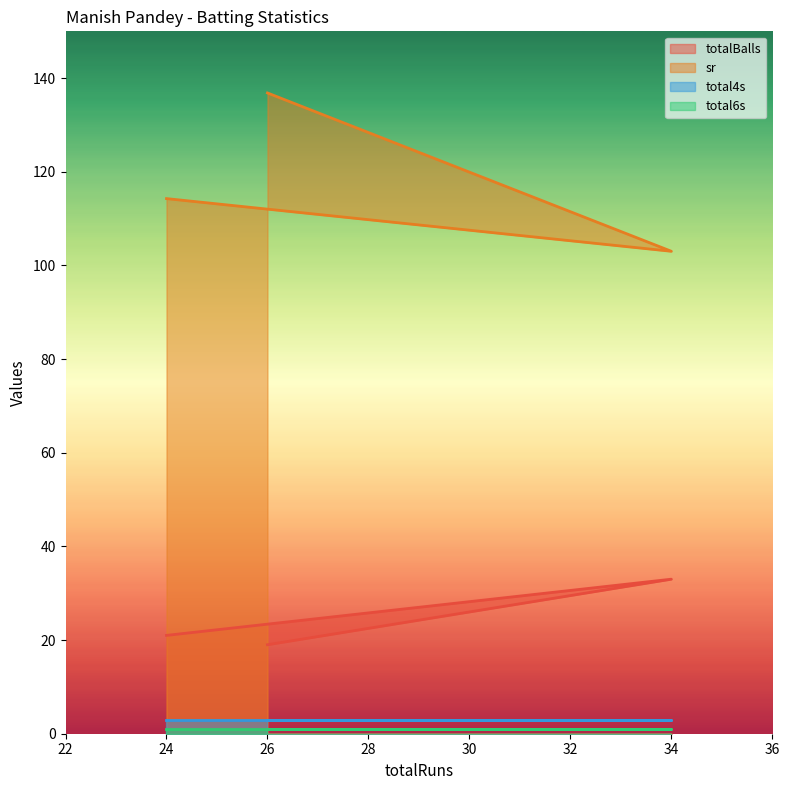

True or false: sr has a value of 136.8 at 26.

True